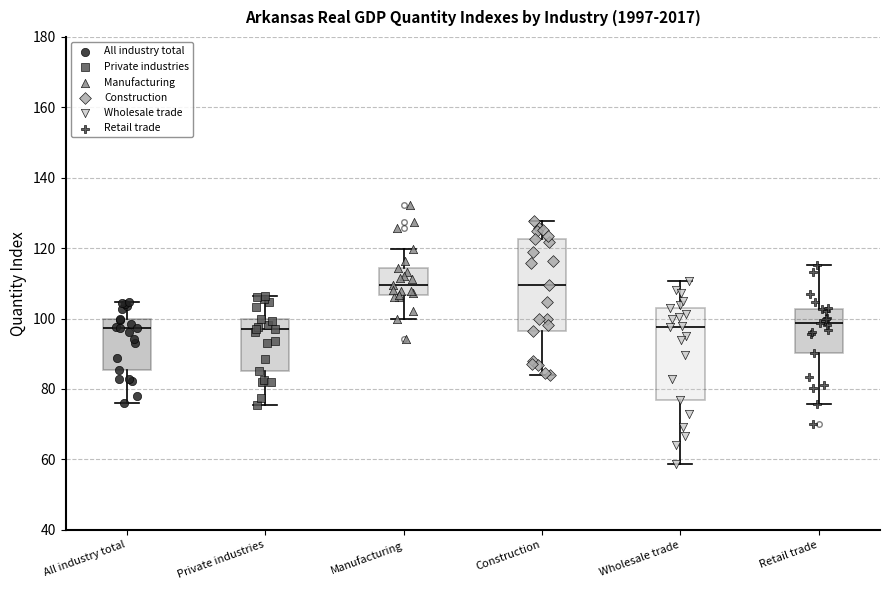

Reading left to right, transcribe this box plot: for each box, give where its median line is, the range the box spans, and where its two whiskers end, as read against the y-axis. The values are not printed on the chart, so give them approximately, as read against the axis.

All industry total: median 98, box 86 to 100, whiskers 76 to 104
Private industries: median 98, box 86 to 100, whiskers 76 to 106
Manufacturing: median 110, box 106 to 114, whiskers 100 to 120
Construction: median 110, box 96 to 122, whiskers 84 to 128
Wholesale trade: median 98, box 76 to 102, whiskers 58 to 110
Retail trade: median 98, box 90 to 102, whiskers 76 to 116